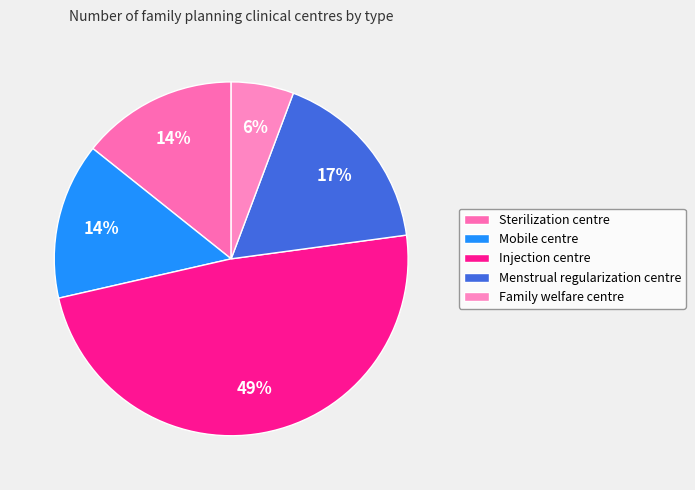

How many segments does this pie chart have?

5